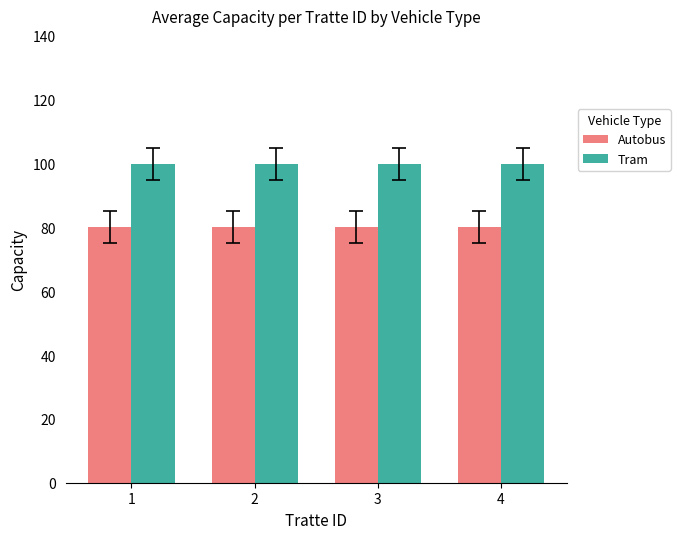

How many bars are there in total?

8